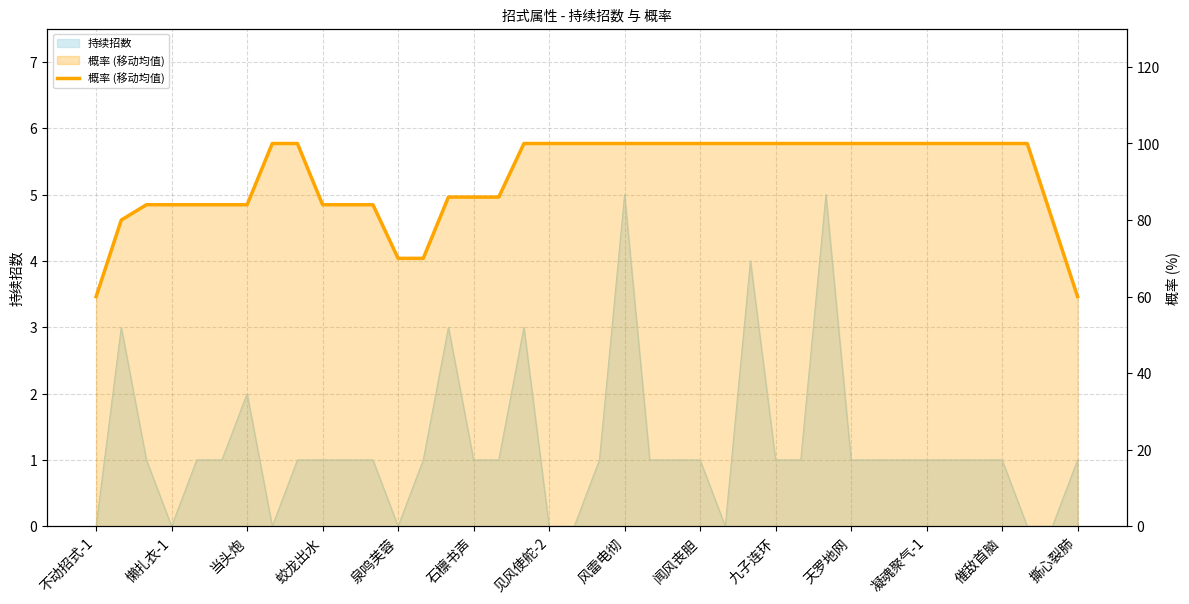

How many values are below 100?

17